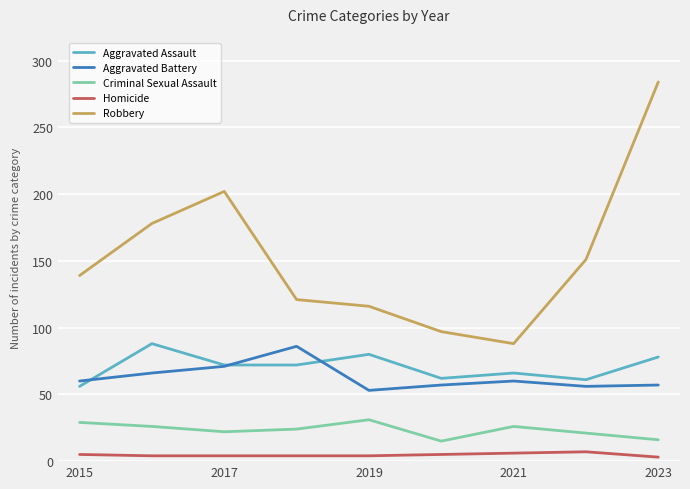

Which series has the largest range (max minus min)?

Robbery